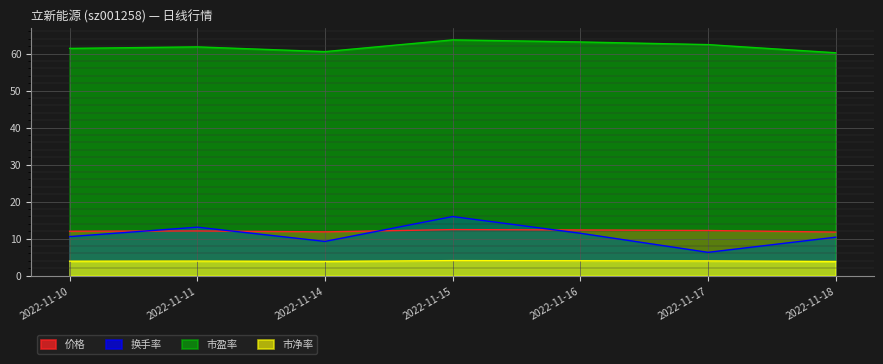

Reading right to left, list all the values displayed in this chart.

价格: 11.8	12.2	12.3	12.5	11.8	12.1	12.0
换手率: 10.4	6.3	11.5	16.0	9.3	13.1	10.6
市盈率: 60.2	62.4	63.2	63.7	60.5	61.8	61.4
市净率: 3.9	4.0	4.0	4.1	3.9	4.0	3.9